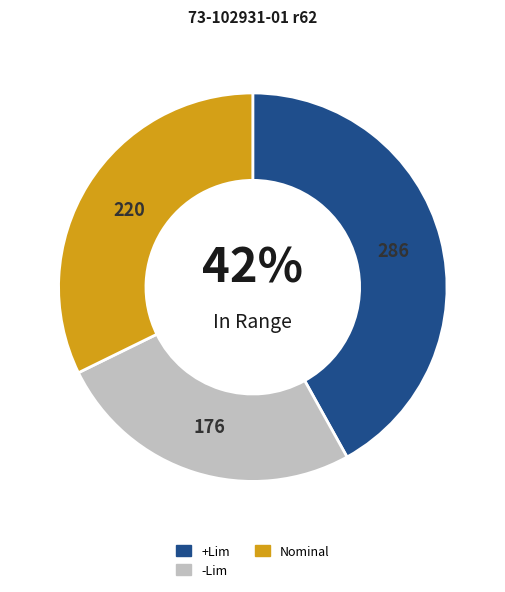

Is it true that Nominal is 20% of the pie?

False